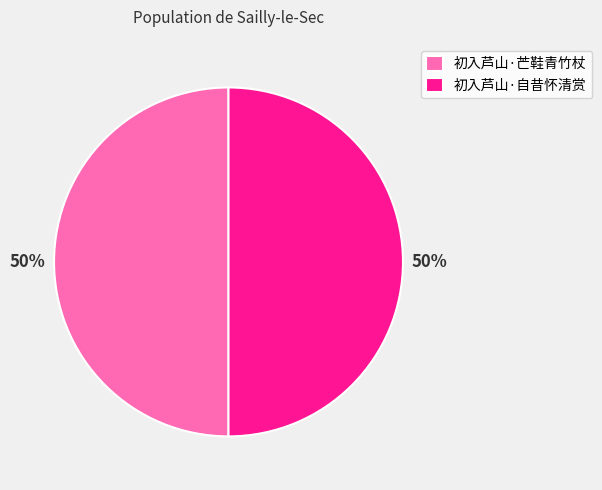

The 初入芦山·芒鞋青竹杖 slice represents 50% of the pie. True or false?

True